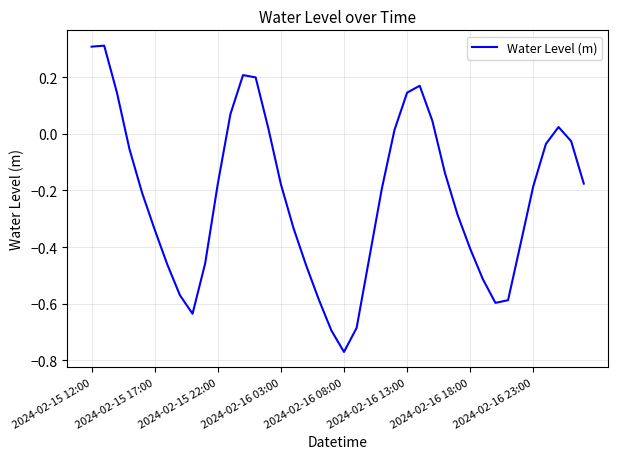

What is the difference between the maximum and minimum values?

1.1